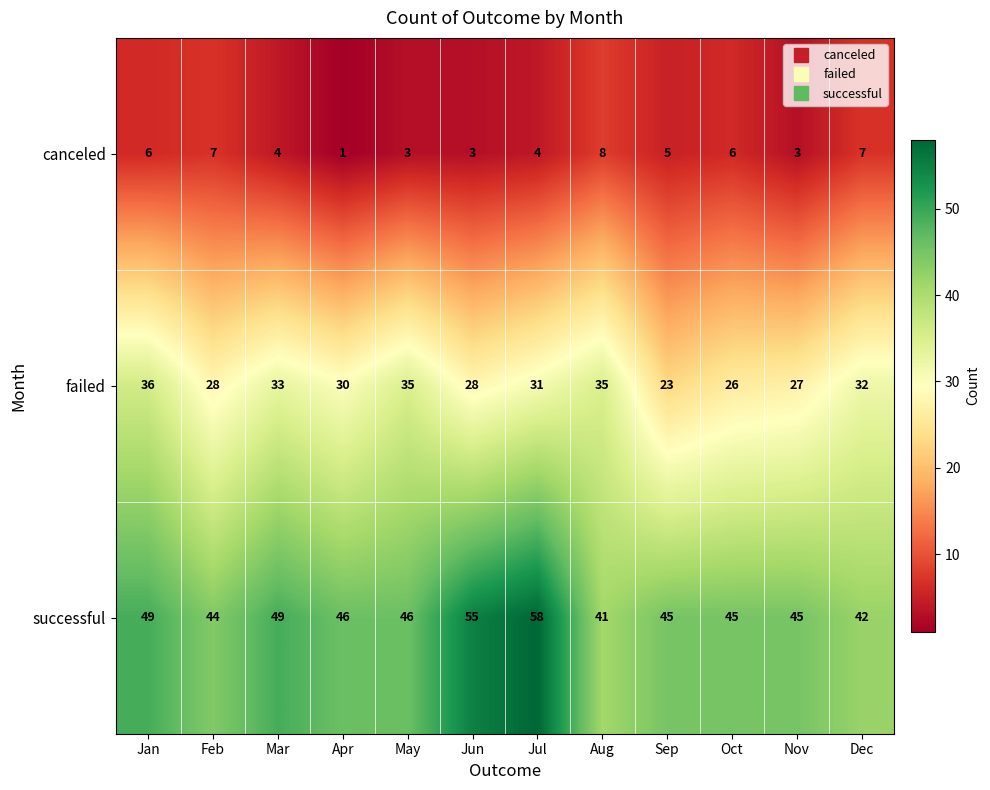

The canceled series shows 2 at Jun. True or false?

False